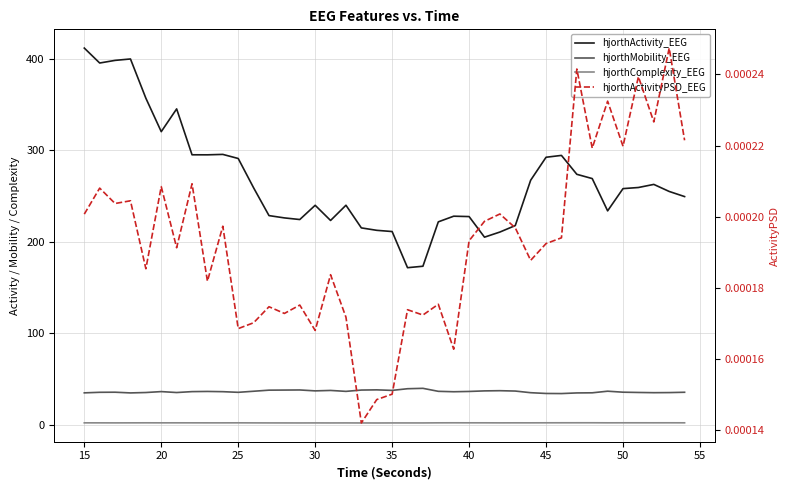

How many interior local peaks does the hjorthMobility_EEG series have?

9